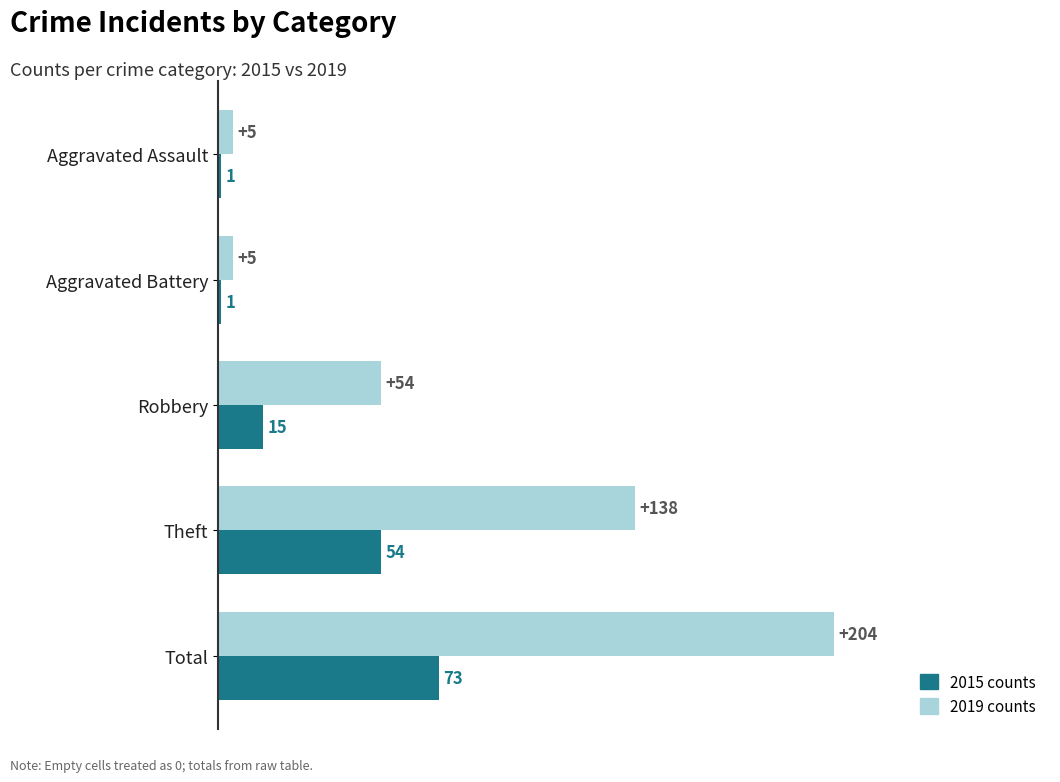

What is the greatest value displayed?

204